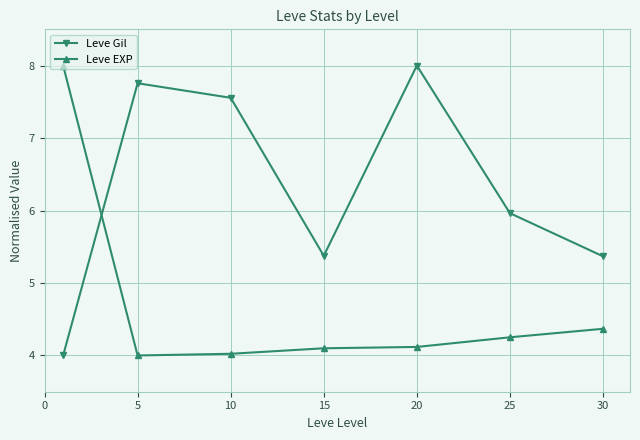

Rank the series by their average value, from lowest to highest.

Leve EXP, Leve Gil